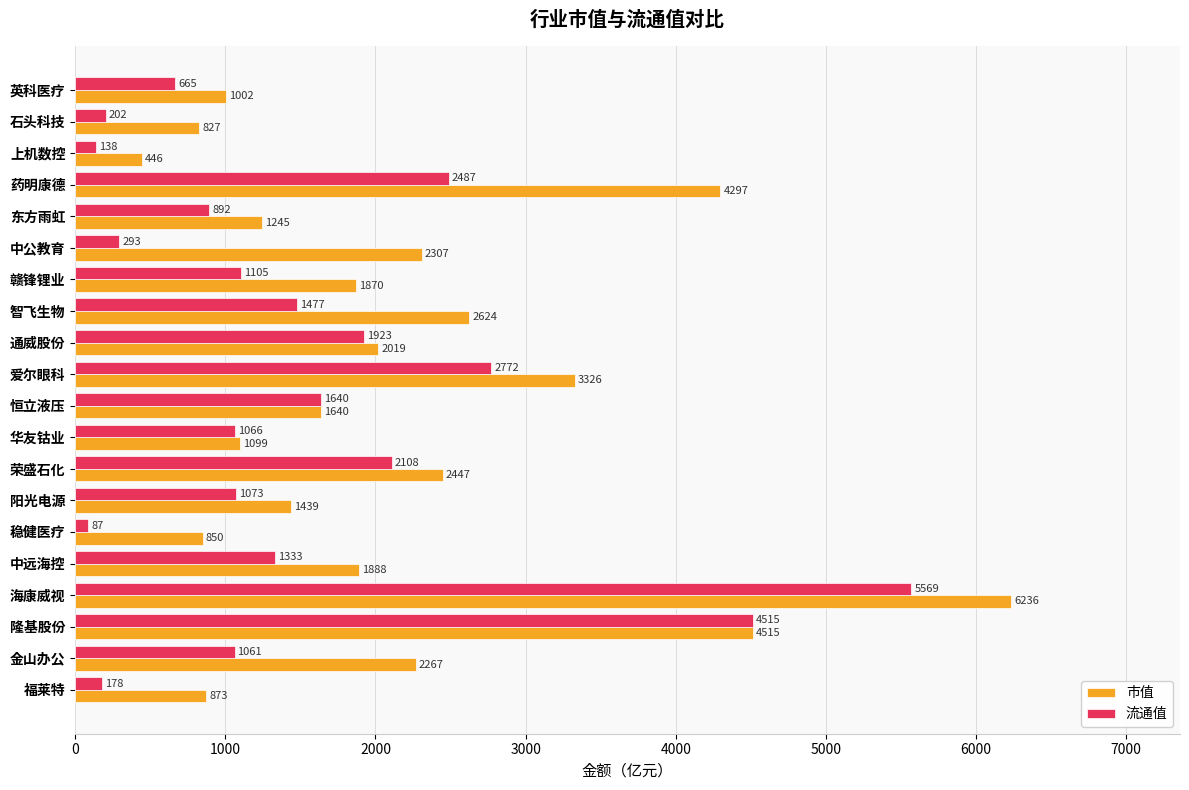

List the series in order of their peak value, highest first.

市值, 流通值